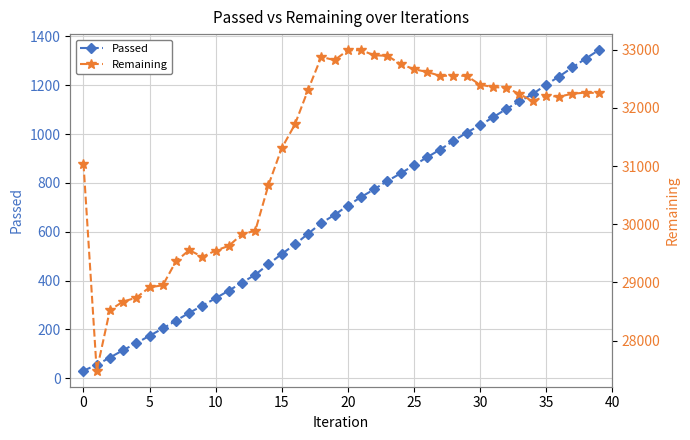

What are all the series names shown in the legend?

Passed, Remaining